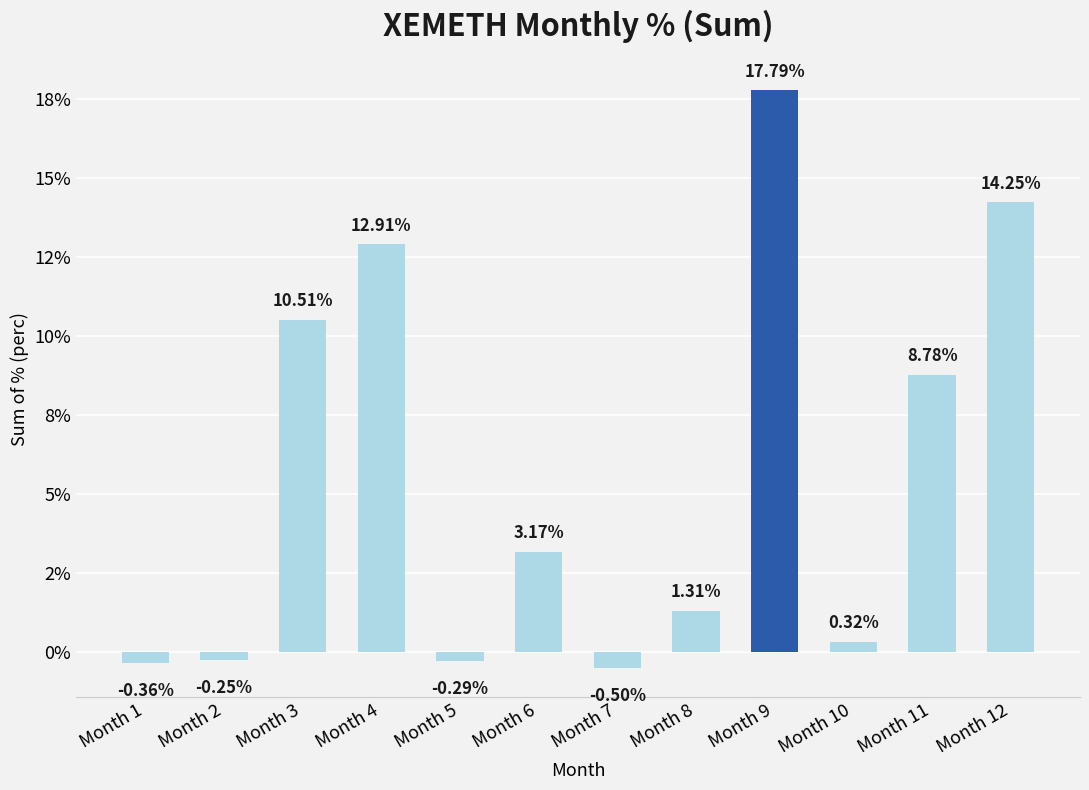

List the labels in order of value, smallest first.

Month 7, Month 1, Month 5, Month 2, Month 10, Month 8, Month 6, Month 11, Month 3, Month 4, Month 12, Month 9